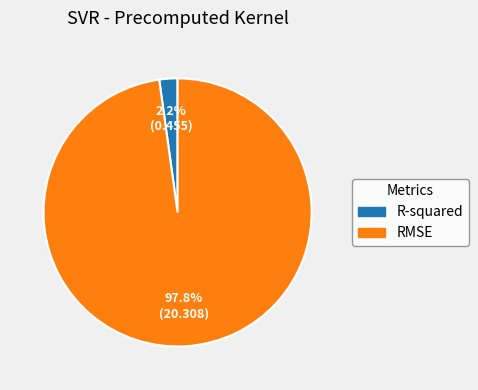

Which has a higher value, RMSE or R-squared?

RMSE